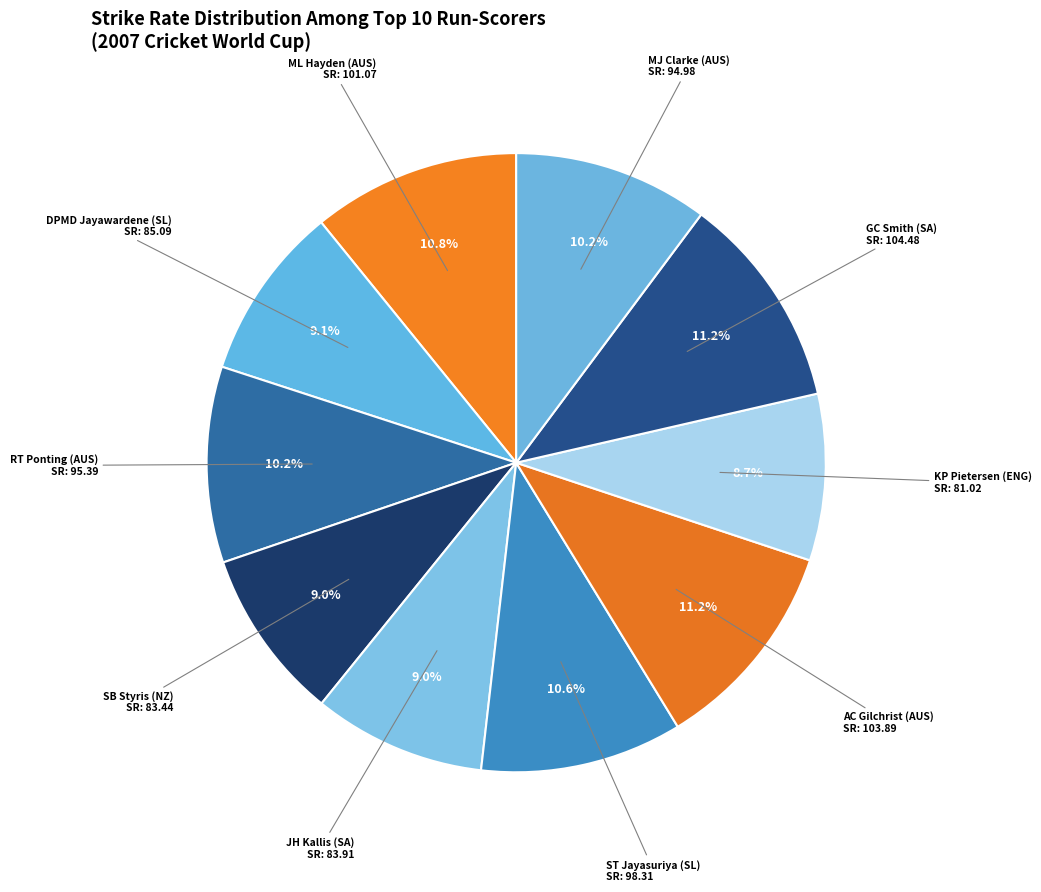

How many segments does this pie chart have?

10